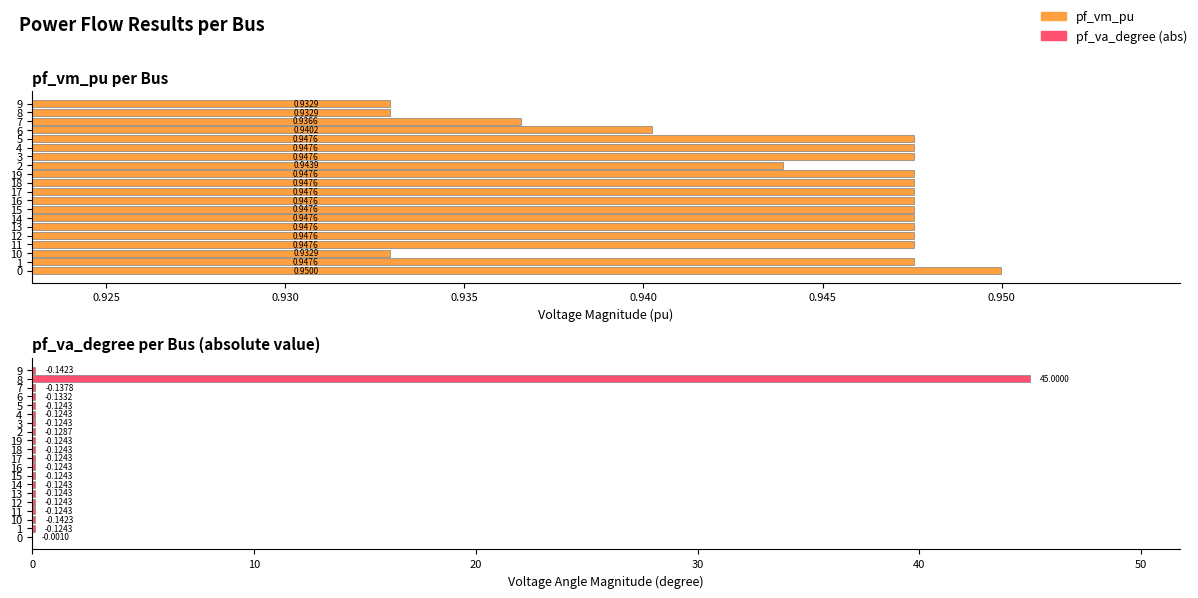

Reading left to right, list all the values displayed in this chart.

pf_vm_pu: 0.9	0.9	0.9	0.9	0.9	0.9	0.9	0.9	0.9	0.9	0.9	0.9	0.9	0.9	0.9	0.9	0.9	0.9	0.9	0.9
pf_va_degree (abs): 0.0	0.1	0.1	0.1	0.1	0.1	0.1	0.1	0.1	0.1	0.1	0.1	0.1	0.1	0.1	0.1	0.1	0.1	45.0	0.1